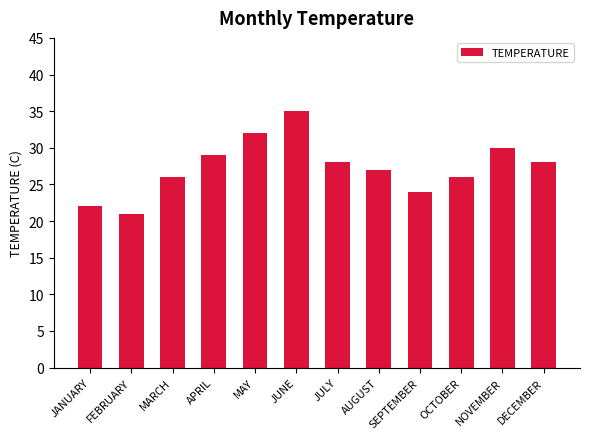

What is the change in value from MAY to NOVEMBER?

-2